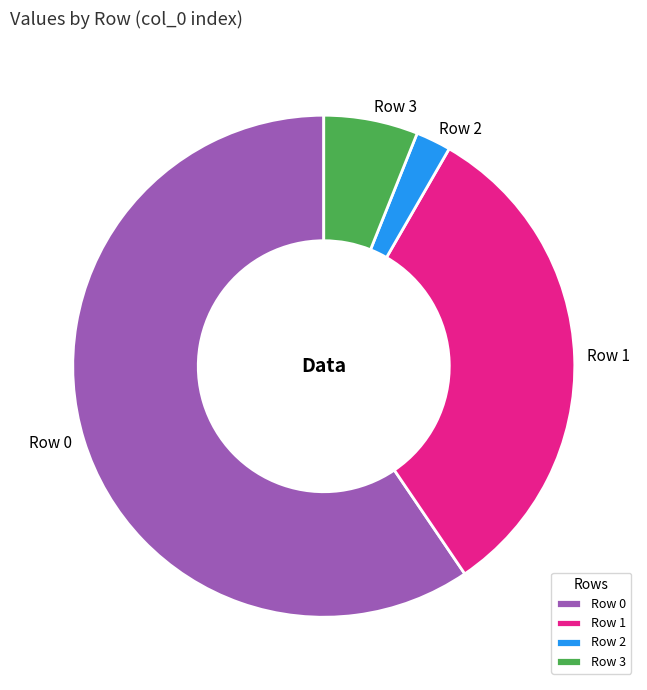

Rank the categories by value from lowest to highest.

Row 2, Row 3, Row 1, Row 0